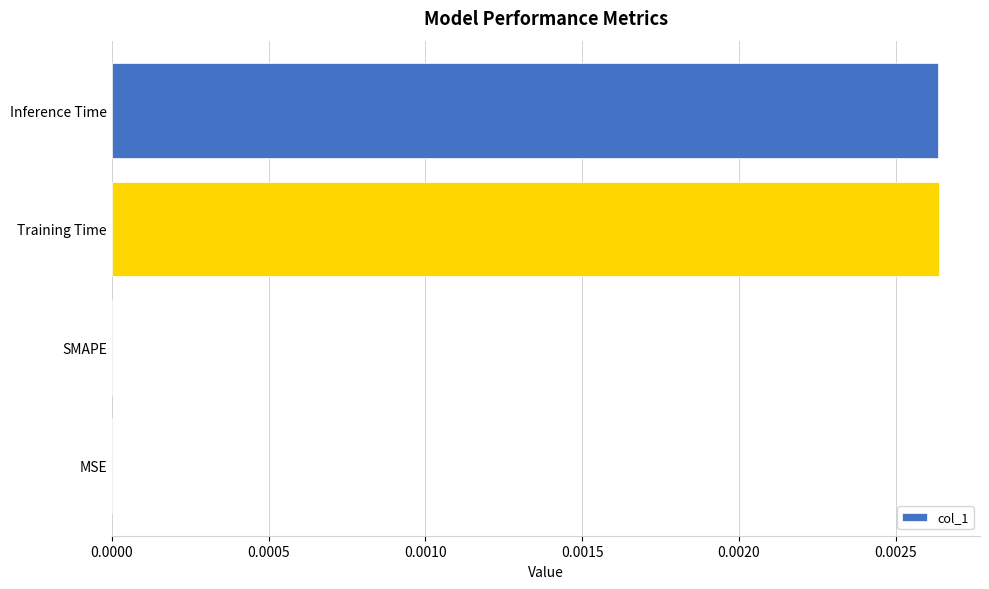

The chart shows a value of 0.0 at Training Time. True or false?

True